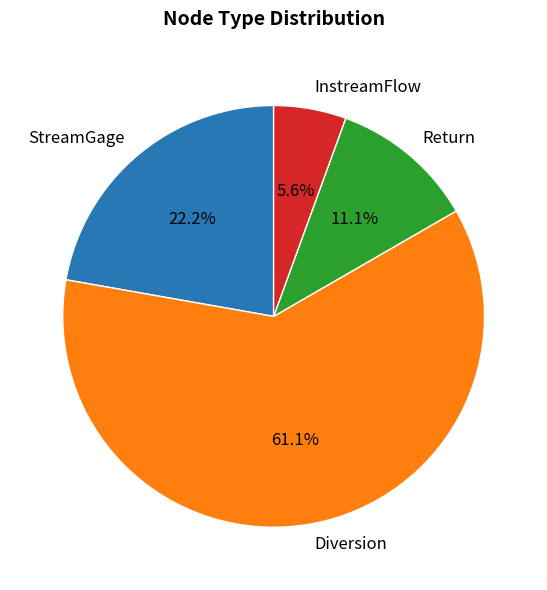

Which slice is the smallest?

InstreamFlow